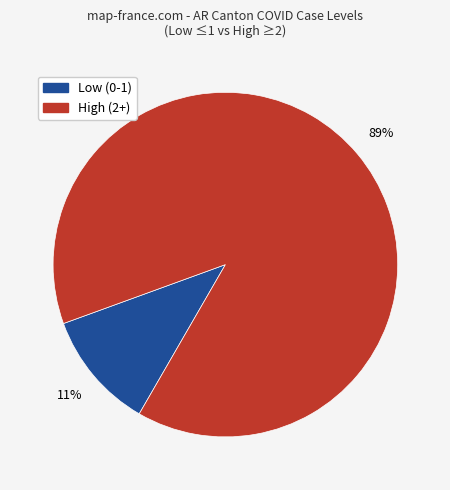

Does High (2+) account for over 50% of the chart?

Yes